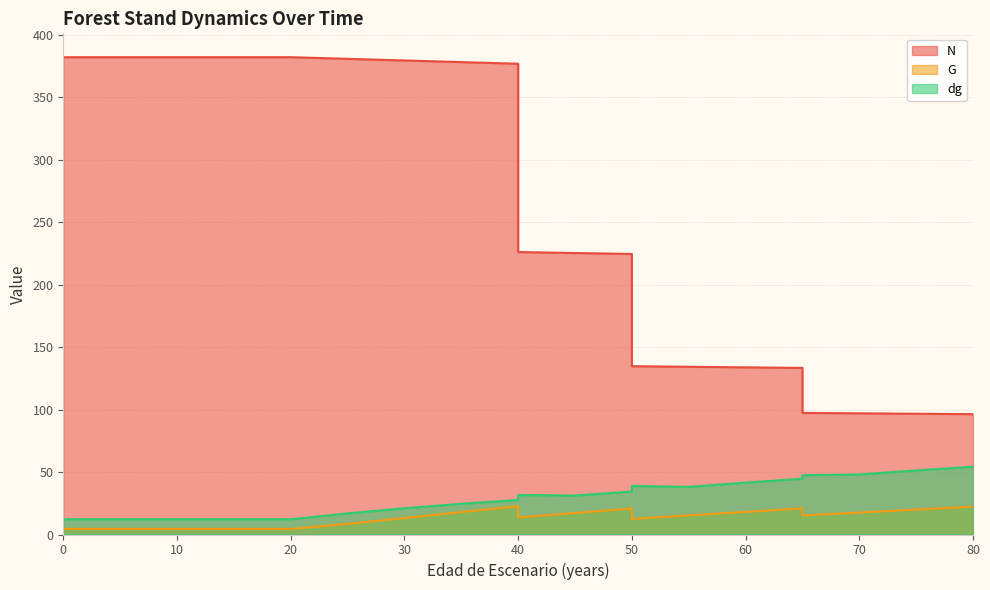

Reading left to right, extract all data points from this chart.

N: 0=382.0	5=382.0	10=382.0	15=382.0	20=382.0	25=380.7	30=379.4	35=378.0	40=376.7	40=226.0	45=225.3	50=224.5	50=134.7	55=134.2	60=133.8	65=133.3	65=97.3	70=97.0	75=96.6	80=96.3
G: 0=4.5	5=4.5	10=4.5	15=4.5	20=4.5	25=8.5	30=13.2	35=17.9	40=22.6	40=13.6	45=17.2	50=20.8	50=12.5	55=15.3	60=18.1	65=20.9	65=15.2	70=17.6	75=19.9	80=22.3
dg: 0=12.2	5=12.2	10=12.2	15=12.2	20=12.2	25=16.9	30=21.0	35=24.6	40=27.7	40=31.6	45=31.2	50=34.4	50=38.9	55=38.1	60=41.5	65=44.6	65=47.4	70=48.1	75=51.3	80=54.2